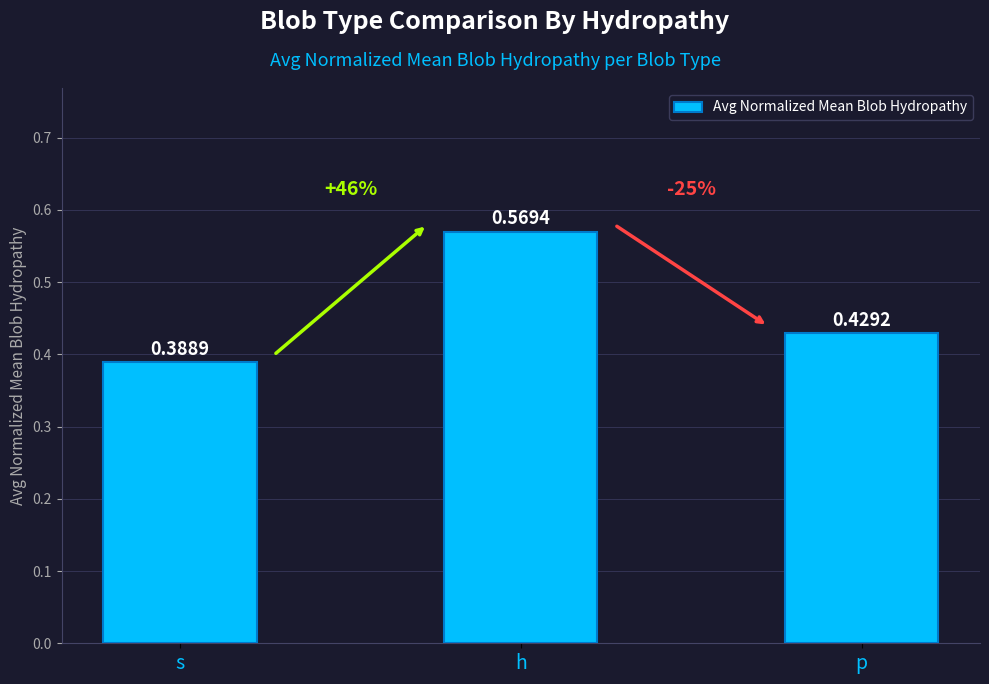

List the labels in order of value, smallest first.

s, p, h